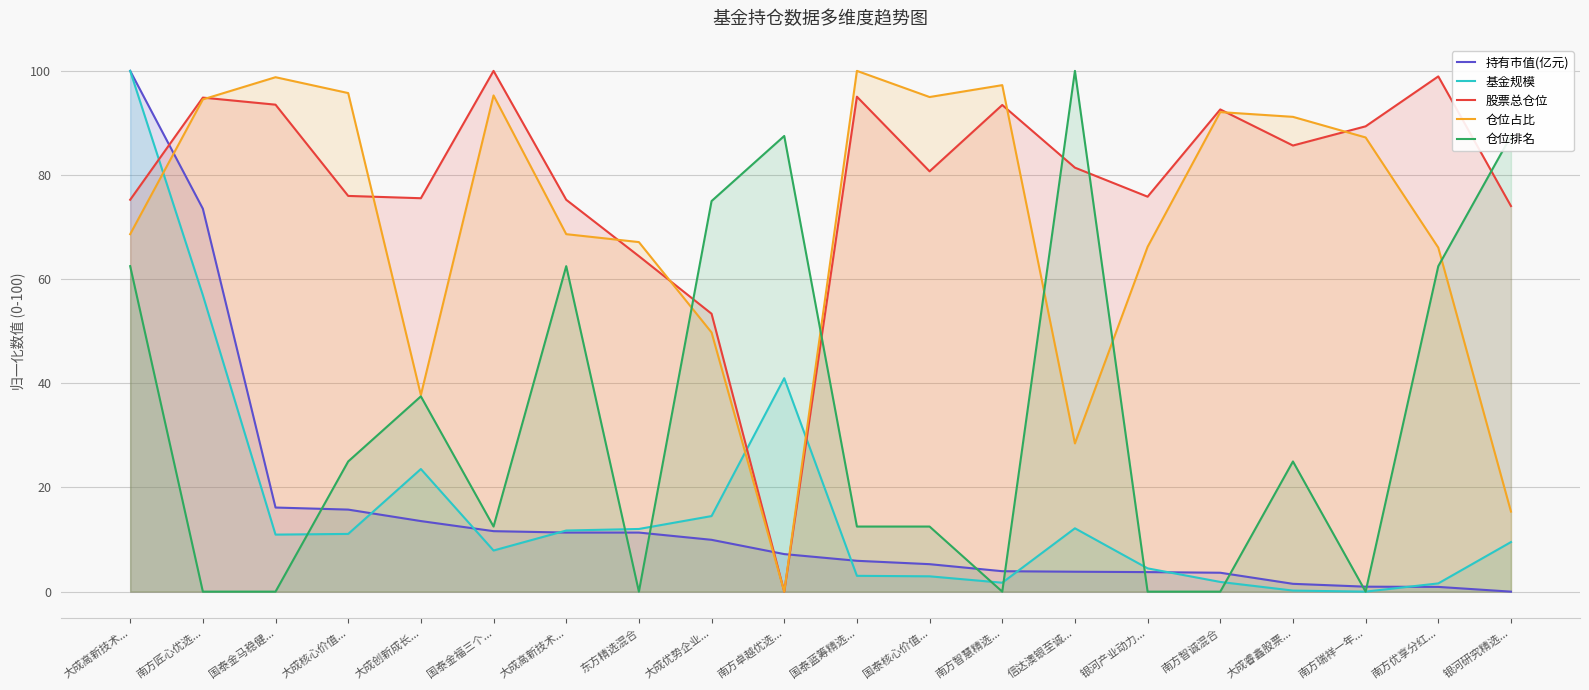

Between which two adjacent categories do 基金规模 and 仓位排名 first intersect?

国泰金马稳健... and 大成核心价值...